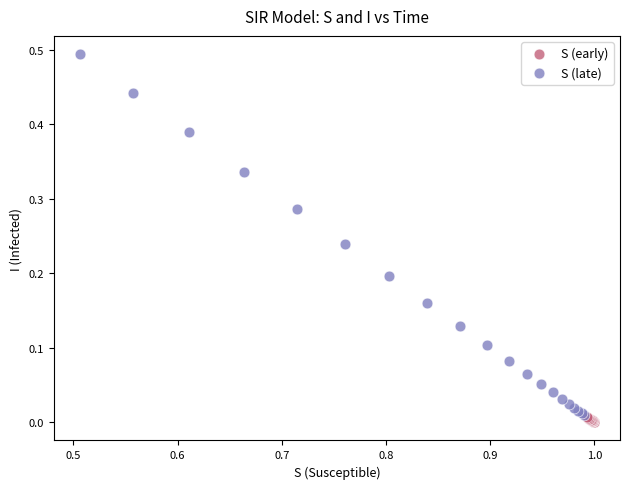

Which series has the widest spread of Y values?

S (late)